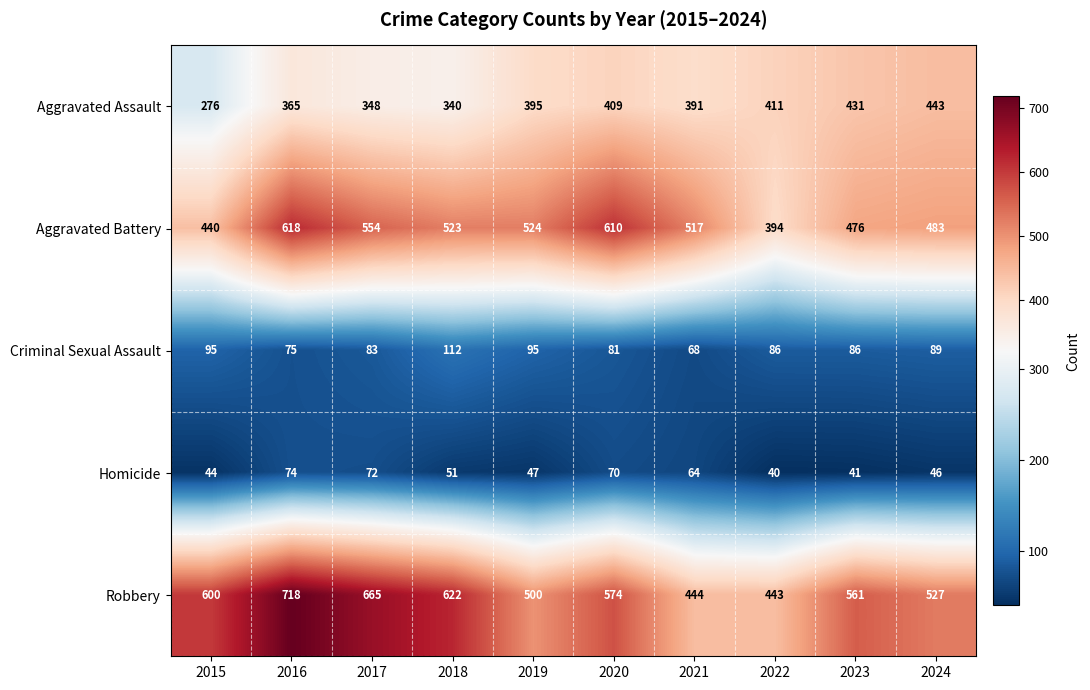

Where does the Aggravated Battery series first go above 523?

2016